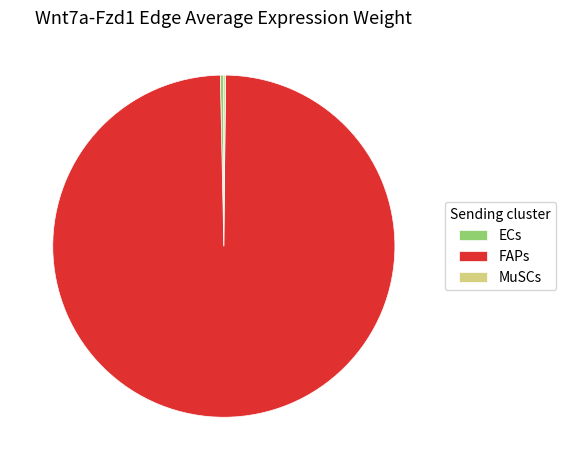

Which category accounts for the majority?

FAPs